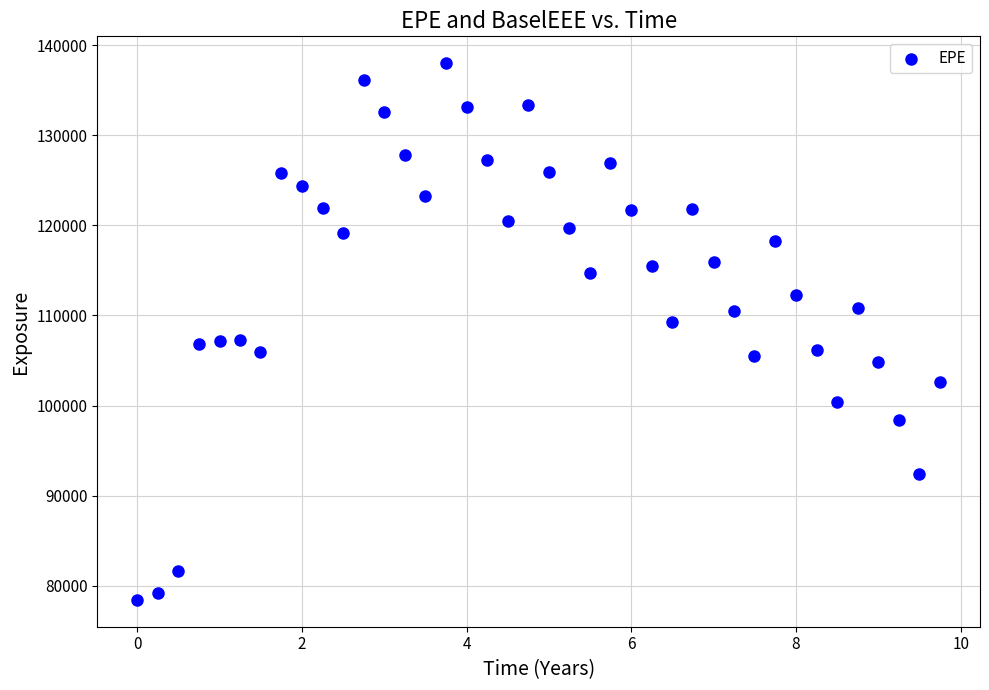

What is the range of Y values (max minus min)?

59558.9